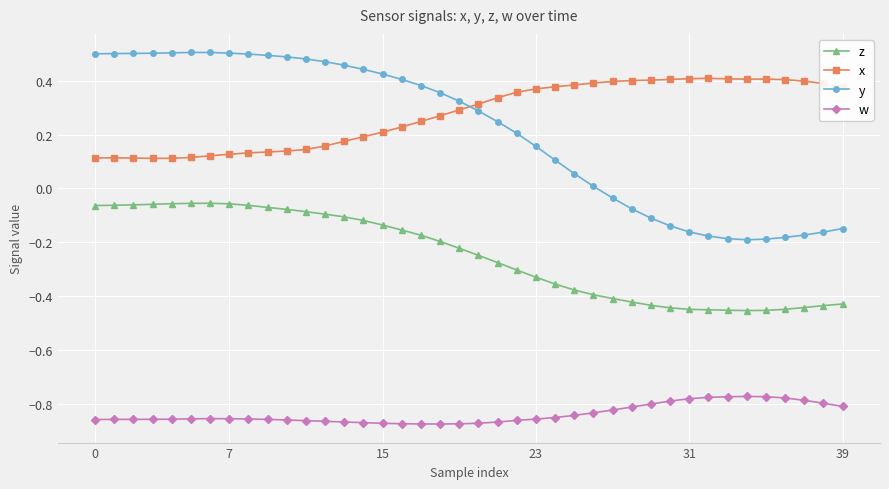

How many lines are shown in the chart?

4